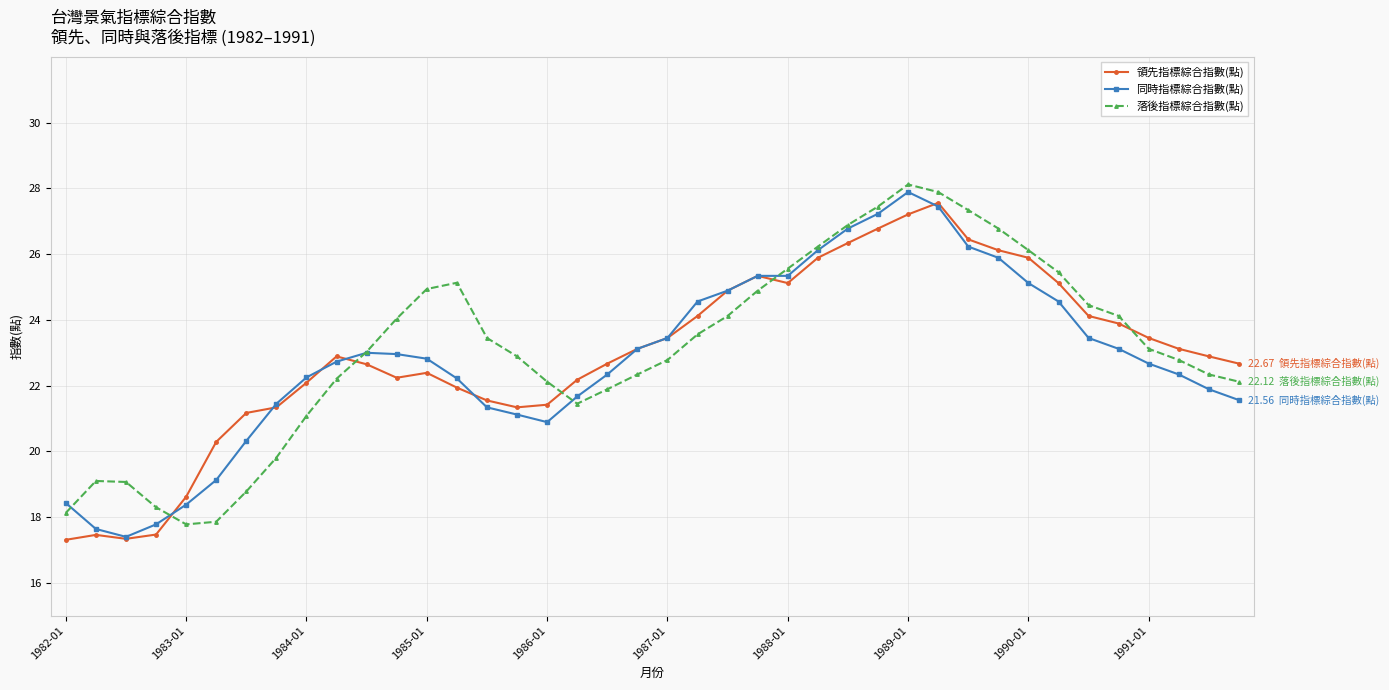

At how many categories does at least one series exceed 17?

40